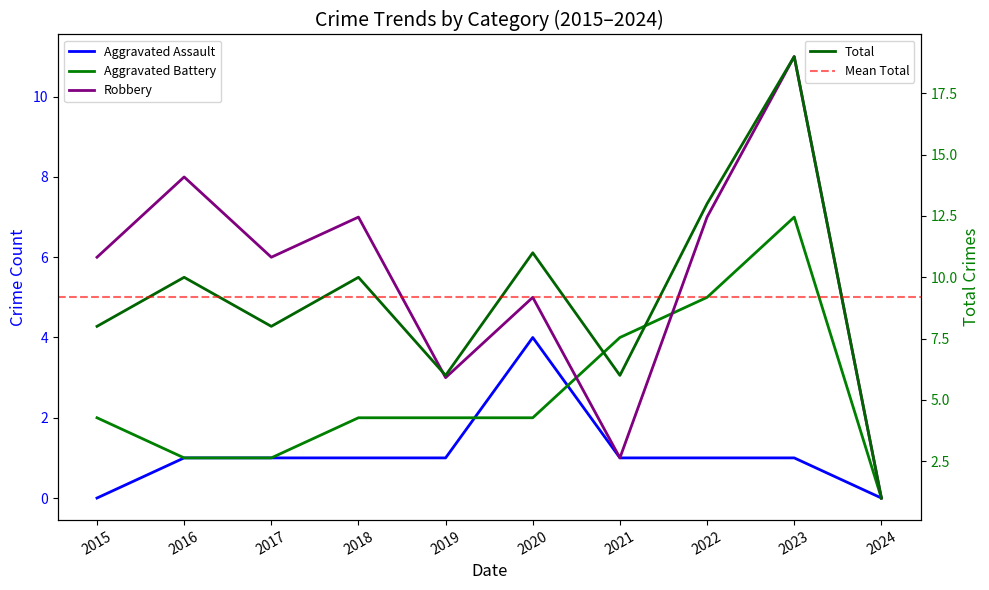

How many categories are shown in the chart?

10